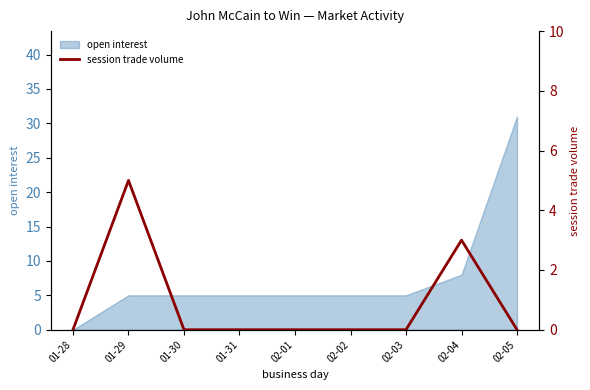

Which category has the lowest value in the open interest series?

01-28